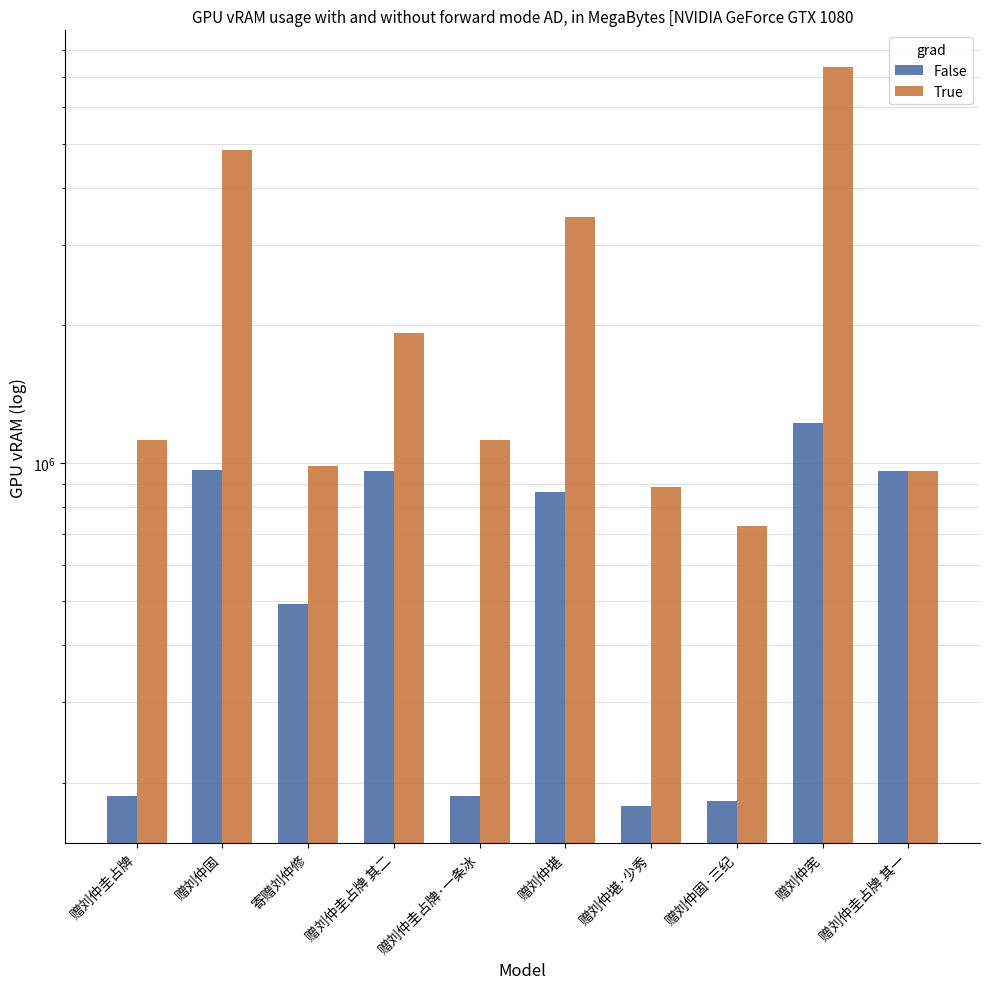

Is it true that False equals 187139 at 赠刘仲圭占牌·一条冰?

True